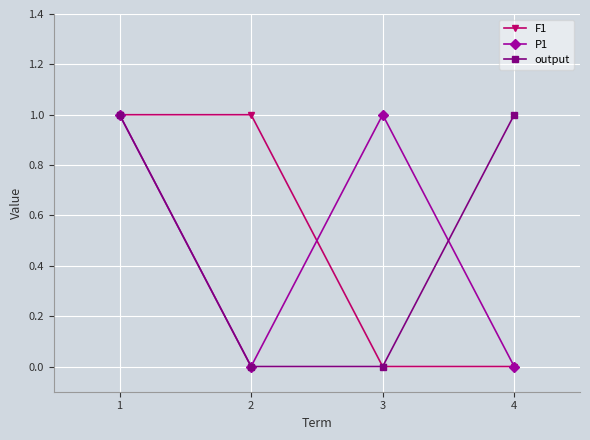

True or false: output has more than 2 interior local peaks.

False